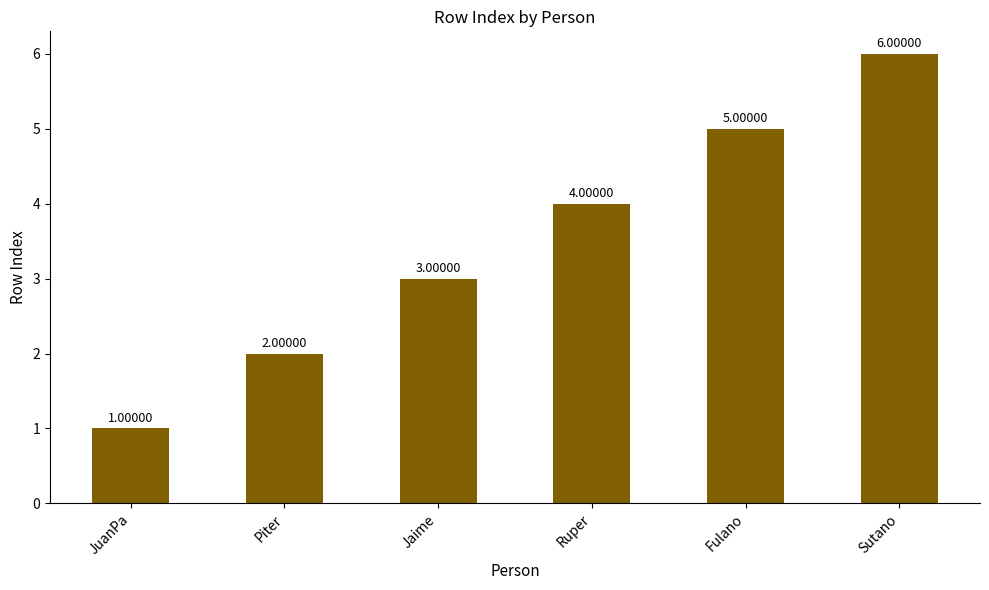

What position from the left is JuanPa?

1